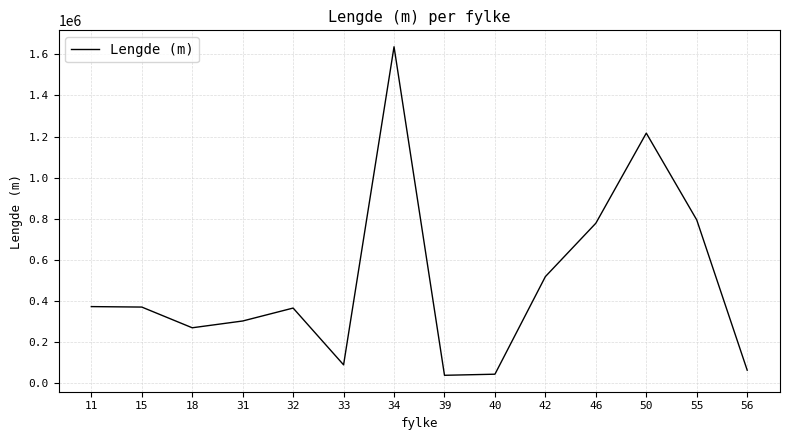

Is it true that the value at 15 is 371377?

True